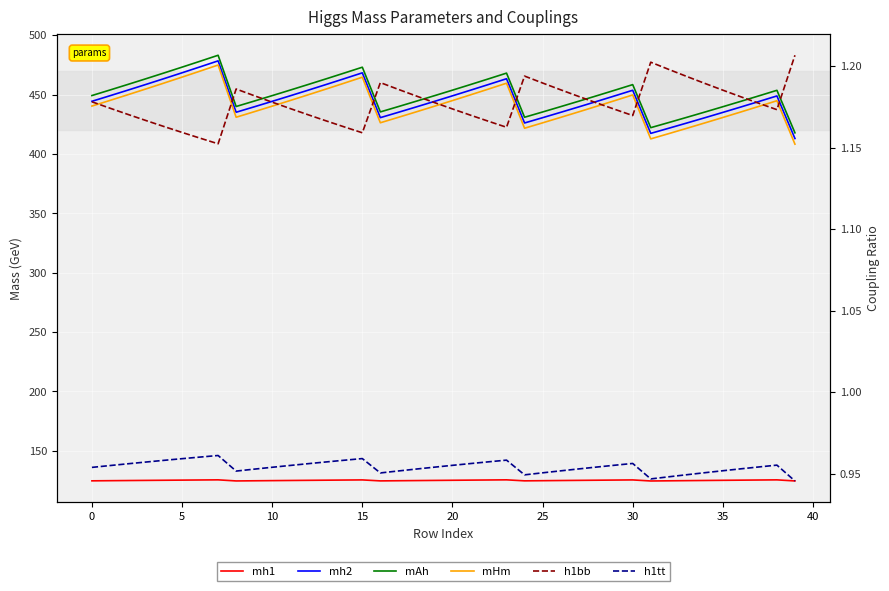

True or false: h1tt and mh1 cross at least once.

False